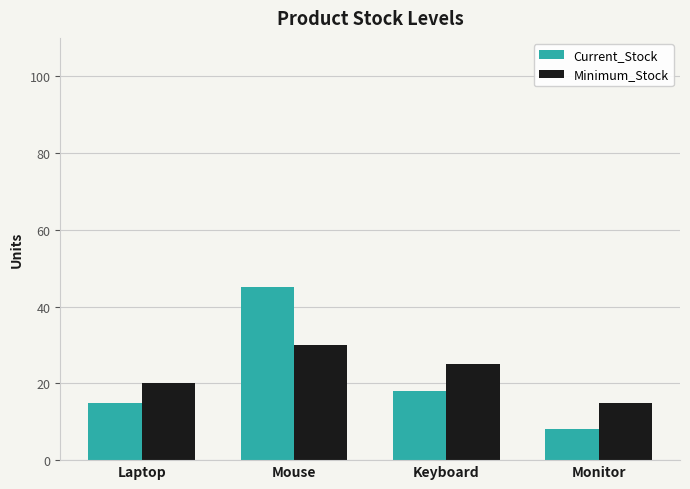

What are all the series names shown in the legend?

Current_Stock, Minimum_Stock